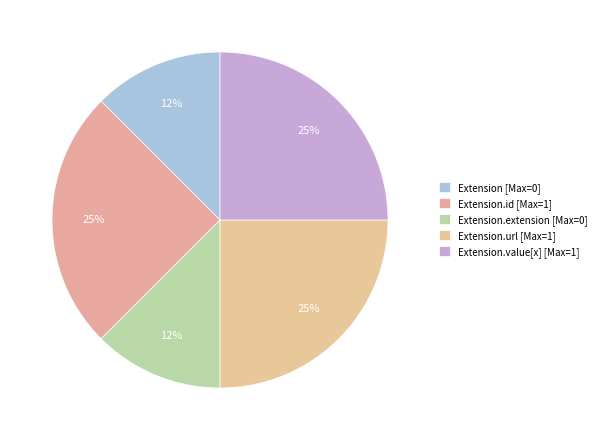

To the nearest percent, what is the average slice percentage?

20%